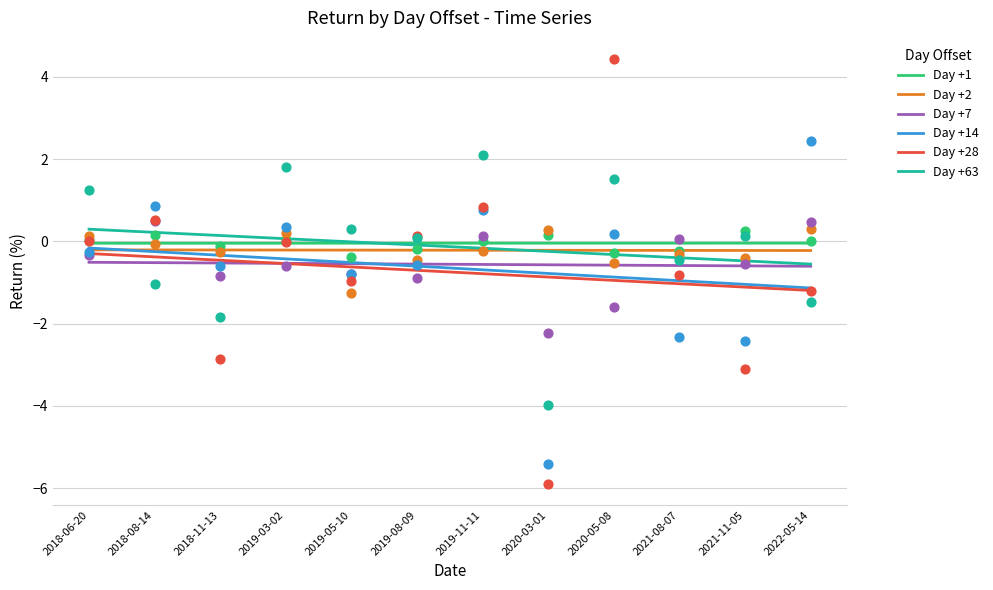

Is the value of Day +2 at 2018-11-13 greater than the value of Day +7 at 2019-08-09?

Yes